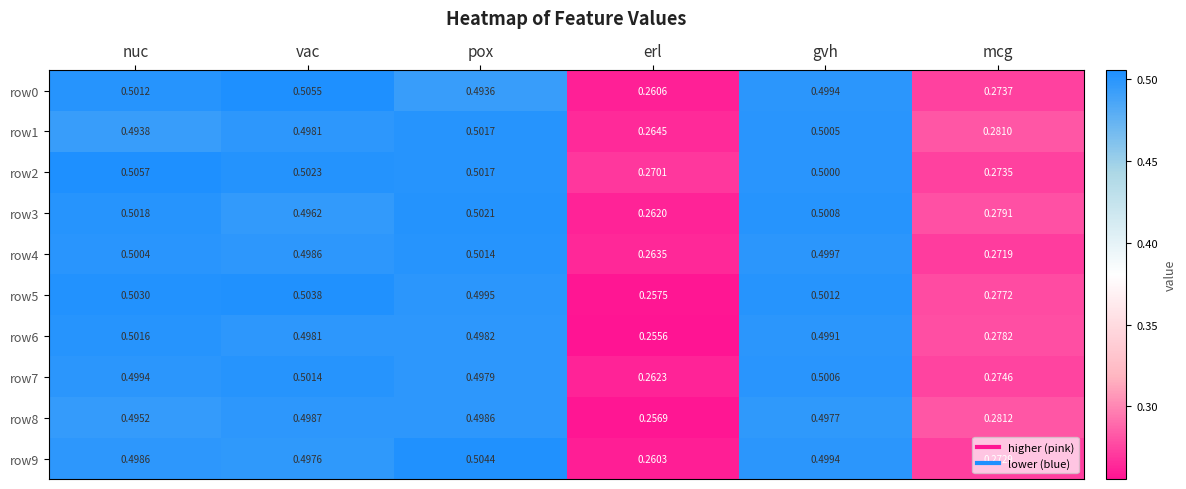

Which category has the highest value in the row9 series?

pox